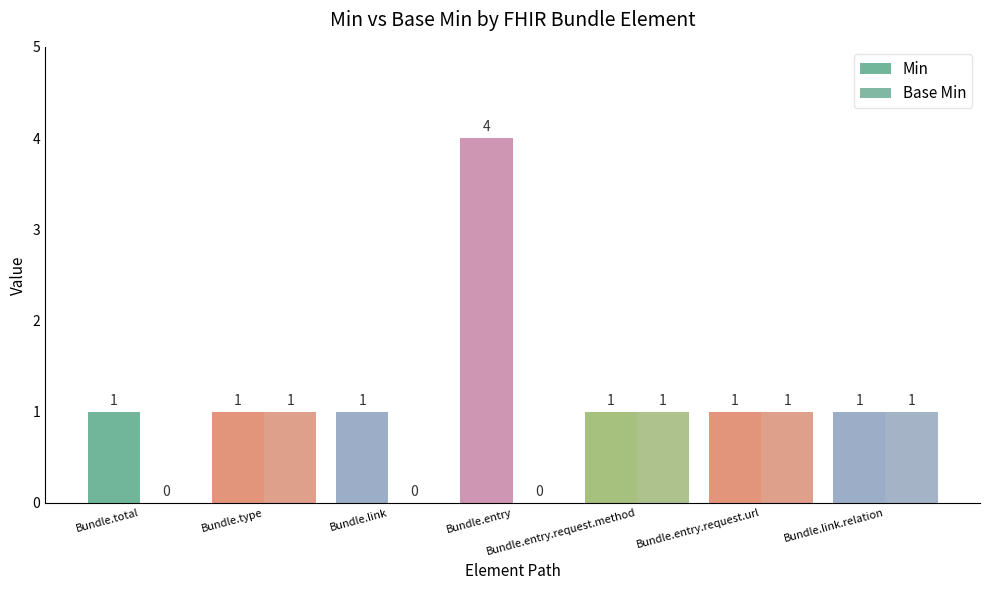

What are all the series names shown in the legend?

Min, Base Min